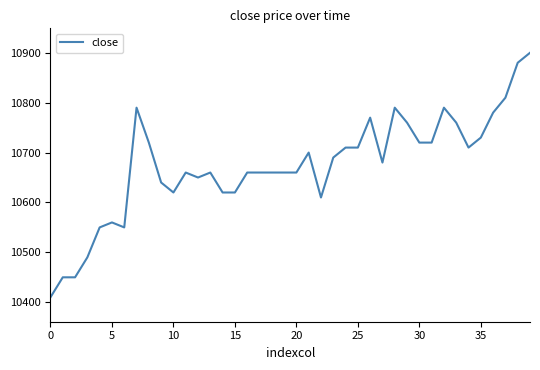

What is the difference between the maximum and minimum values?

490